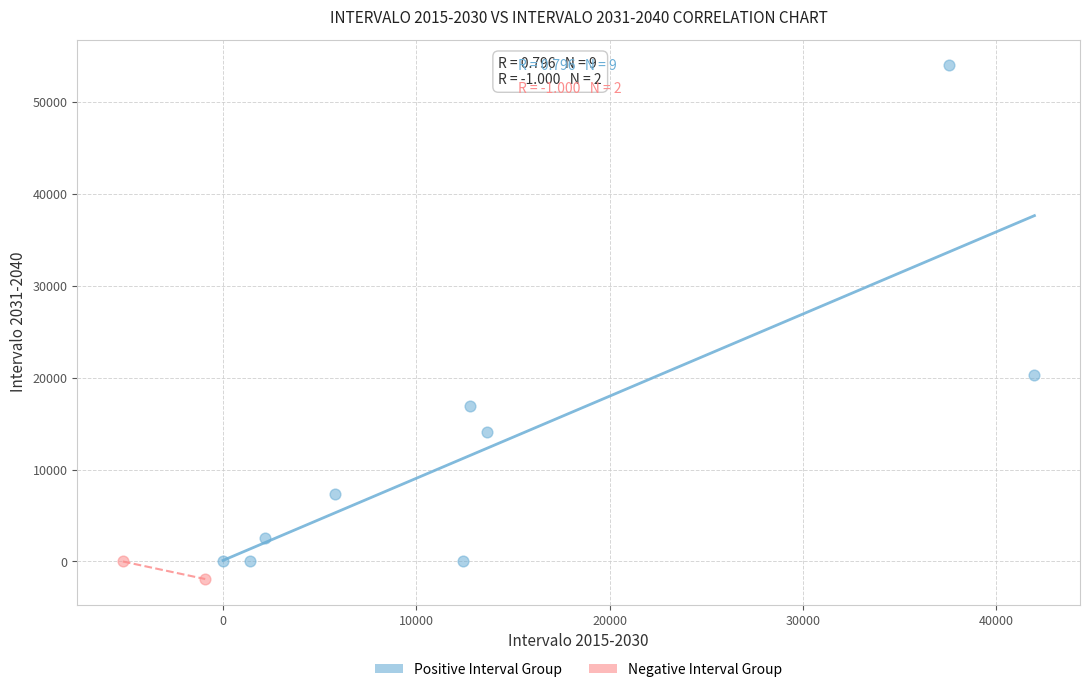

Which series contains the lowest Y value?

Negative Interval Group